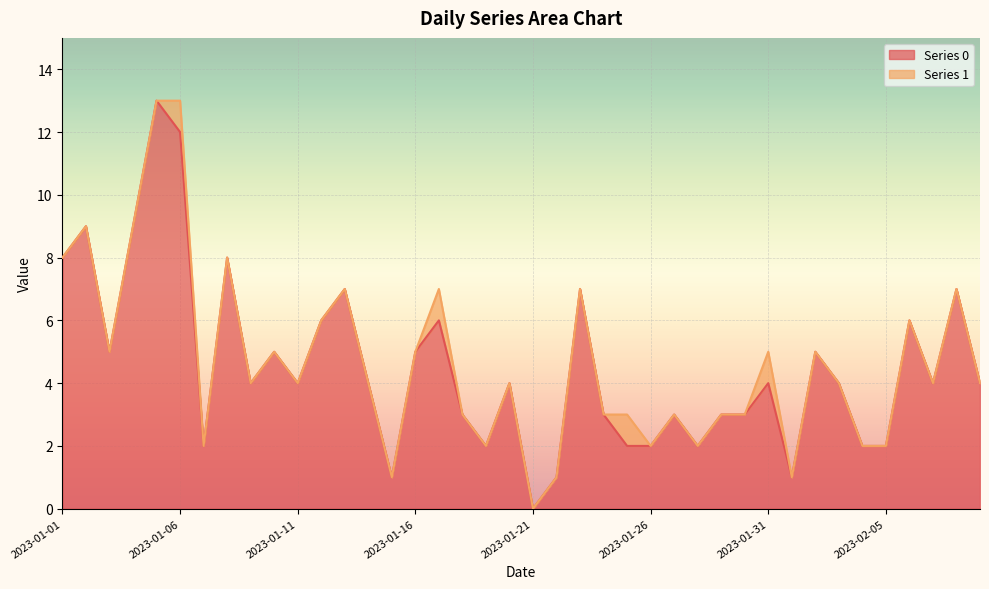

Is it true that the value at 2023-01-20 is 4?

True